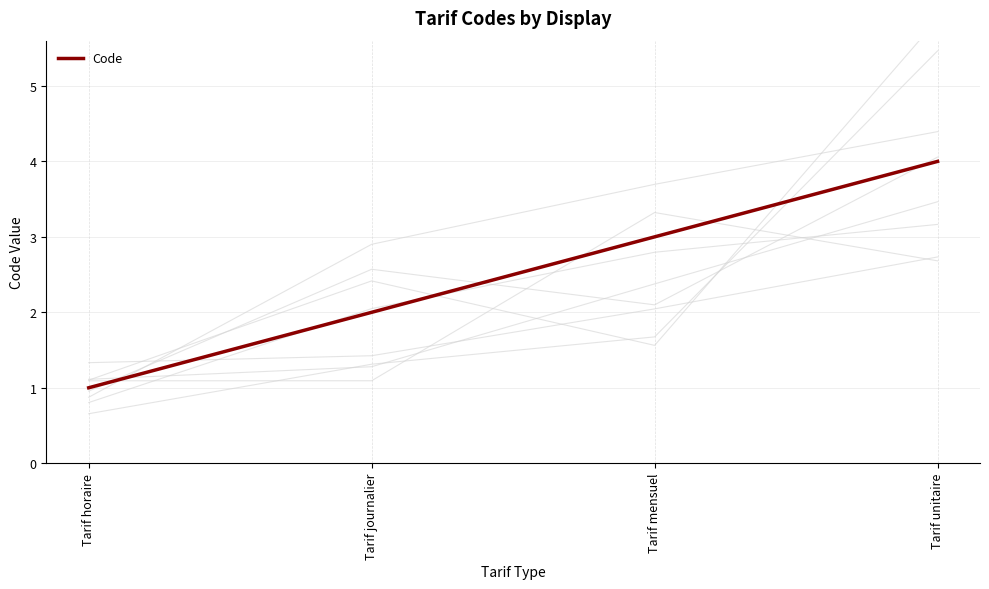

What is the difference between the maximum and minimum values?

3